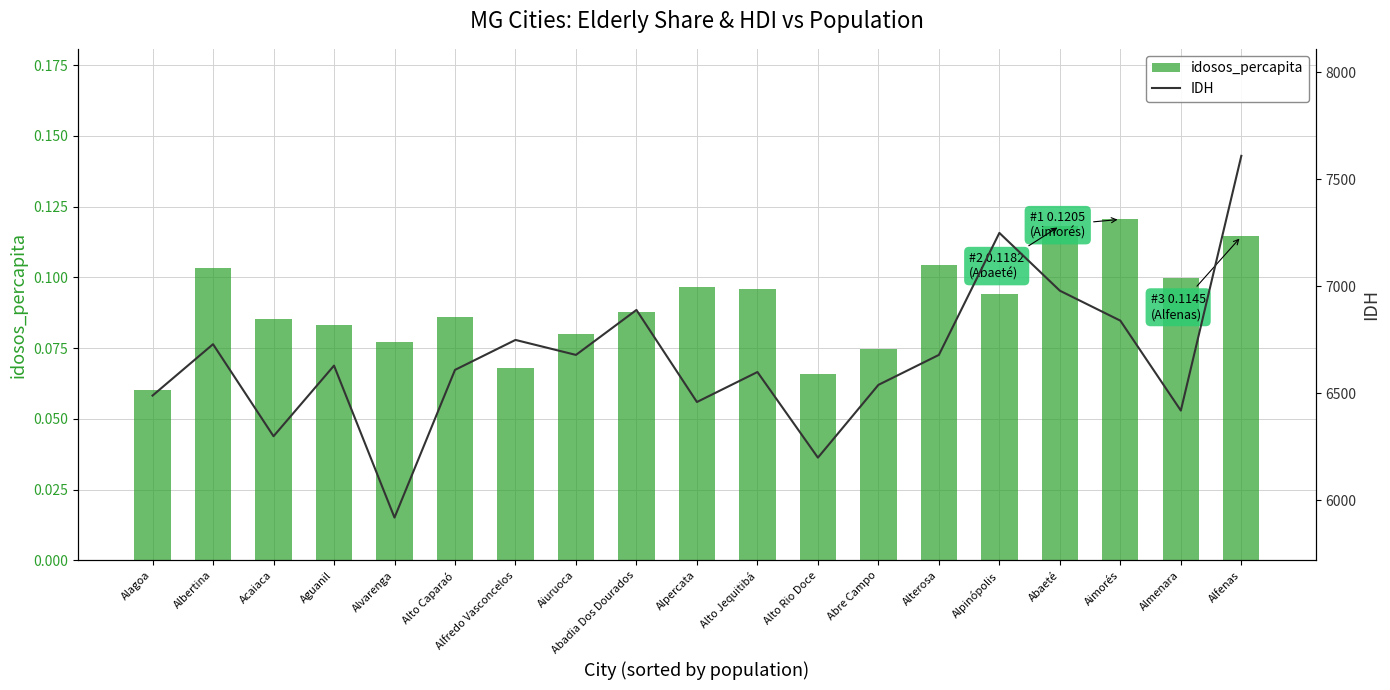

What position from the right is Aiuruoca?

12